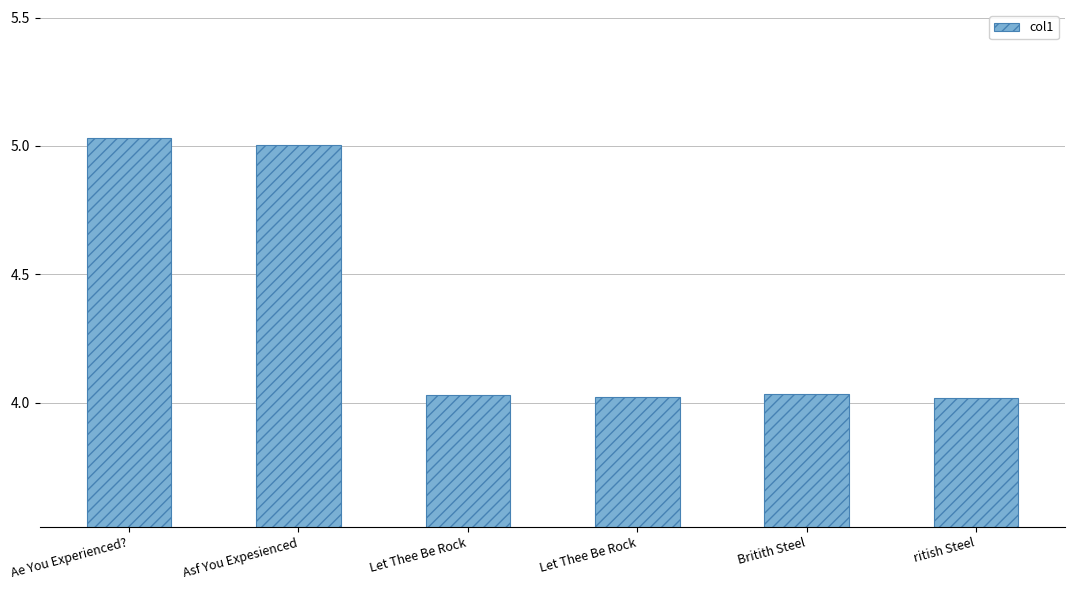

Reading left to right, what are all the values shown in this chart?

Ae You Experienced?=5.0	Asf You Expesienced=5.0	Let Thee Be Rock=4.0	Let Thee Be Rock=4.0	Britith Steel=4.0	ritish Steel=4.0